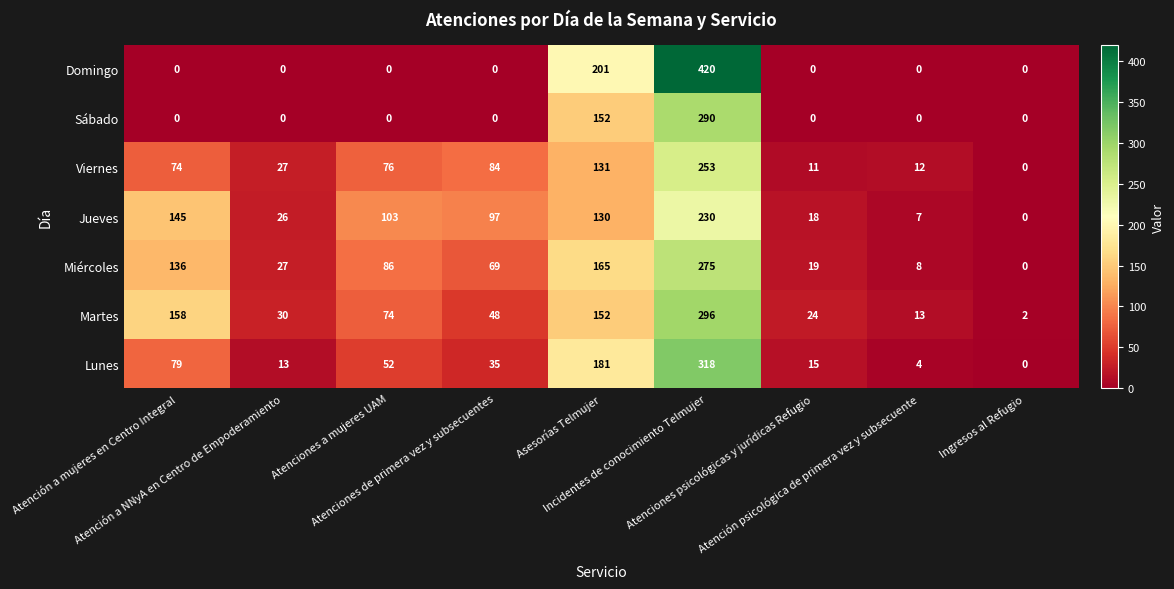

What is the total value across all series at Incidentes de conocimiento Telmujer?

2082